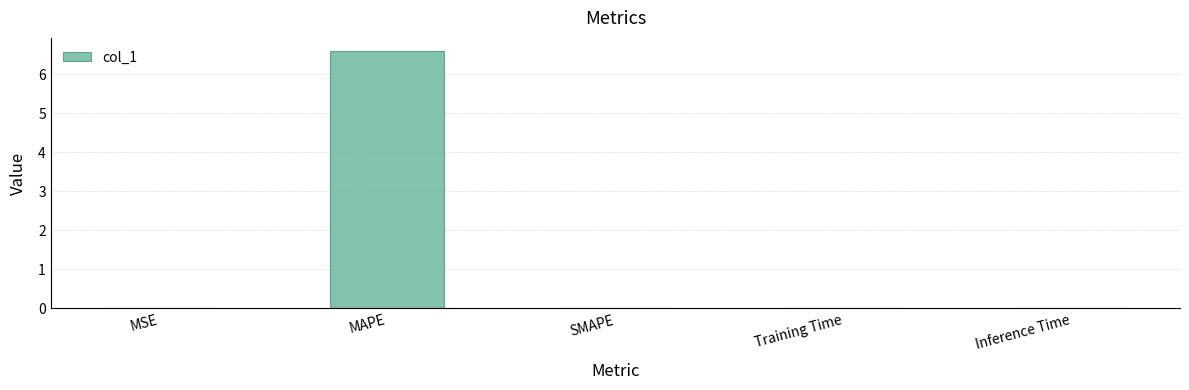

Is it true that the value at MAPE is 2.4?

False